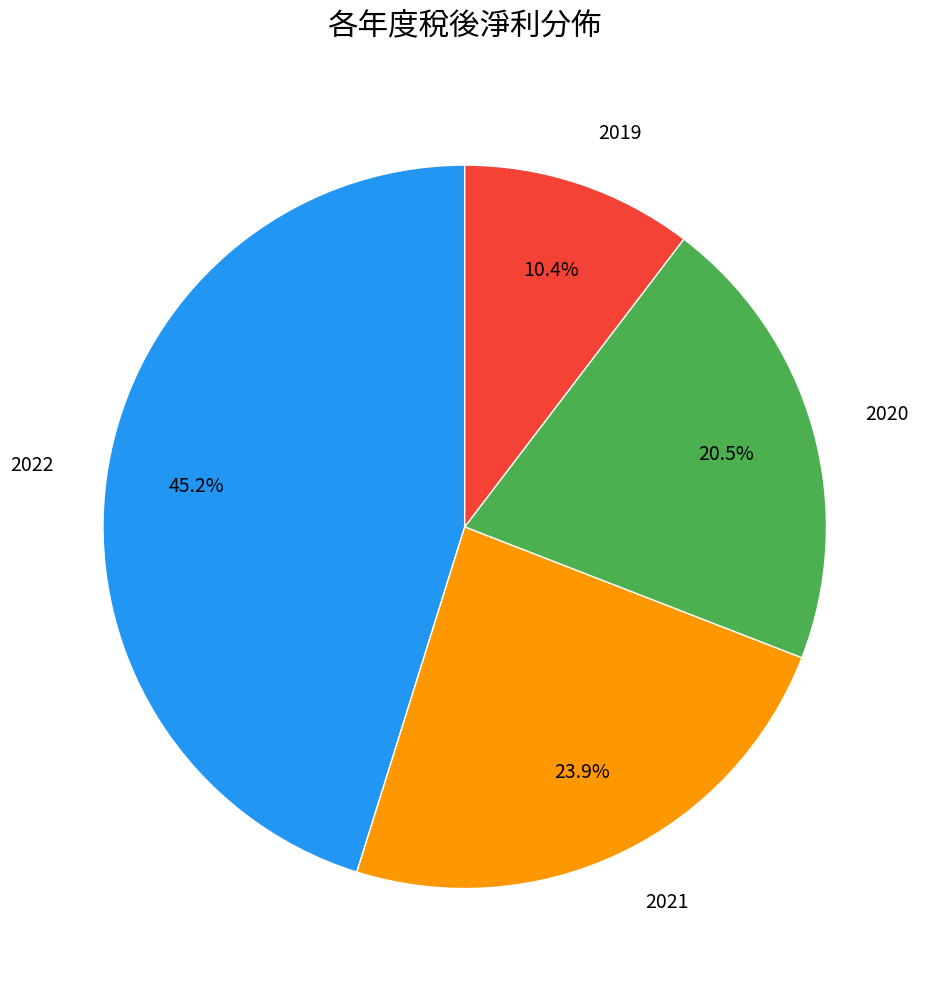

To the nearest percent, what is the average slice percentage?

25%